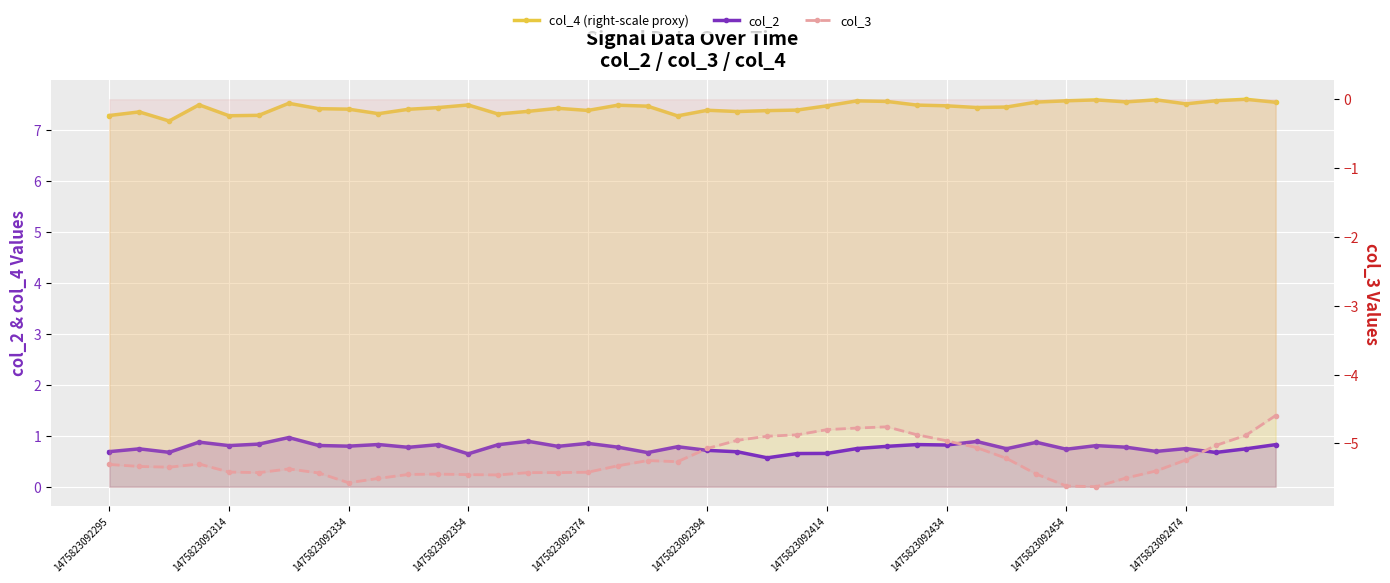

Which category has the lowest value in the col_3 series?

33